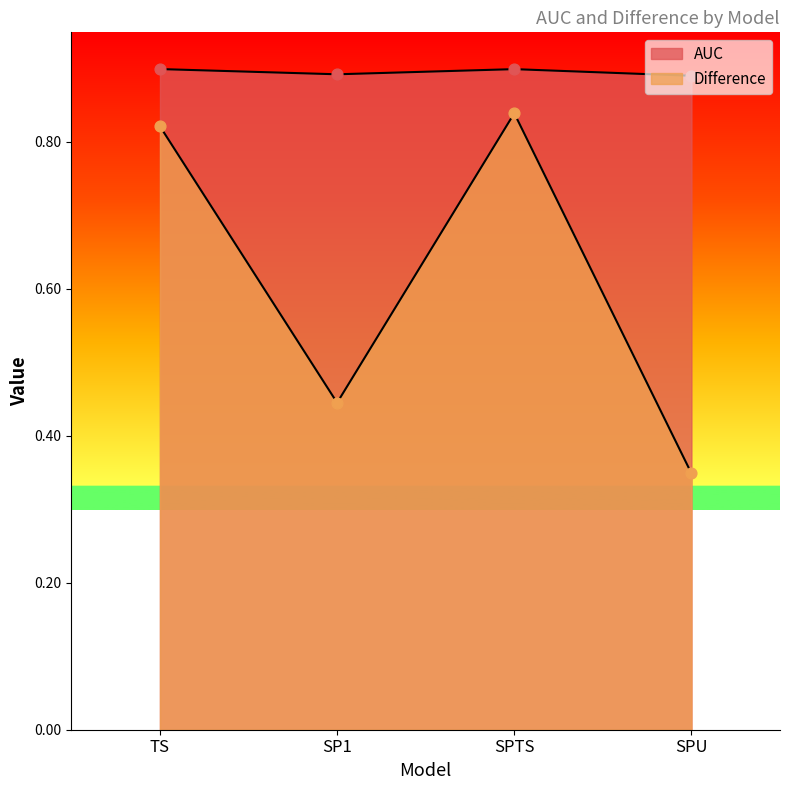

Is the value of AUC at SP1 greater than the value of Difference at SPTS?

Yes